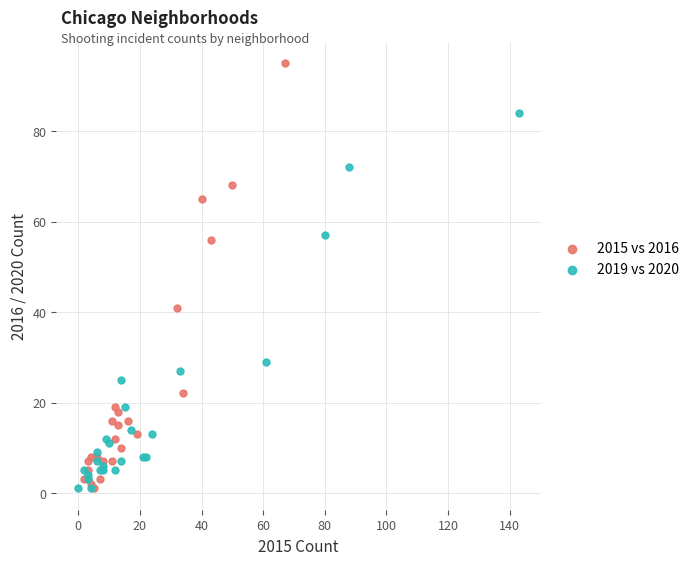

Which series reaches the maximum Y coordinate?

2015 vs 2016